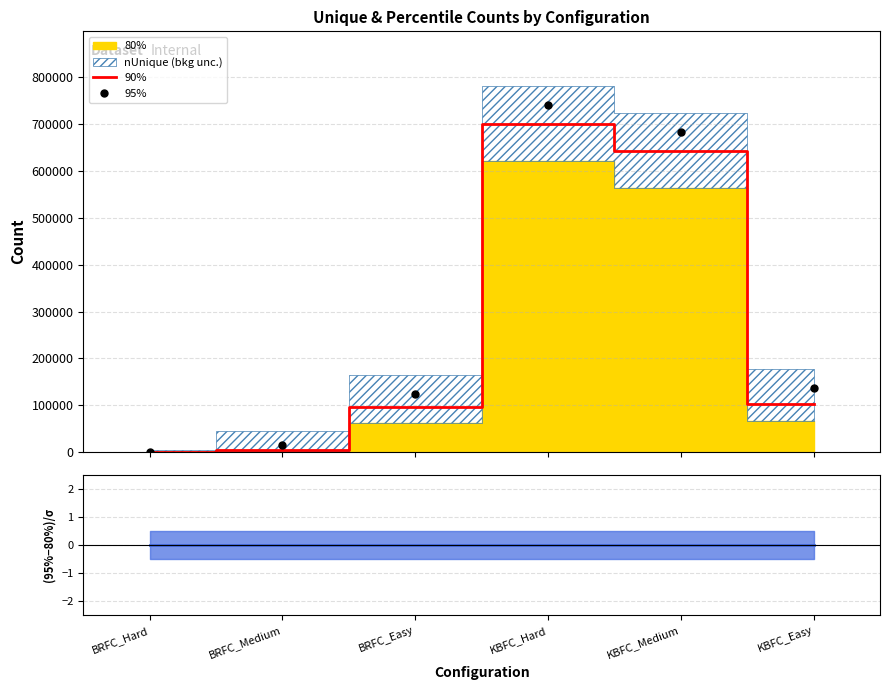

Which series has the largest range (max minus min)?

90%